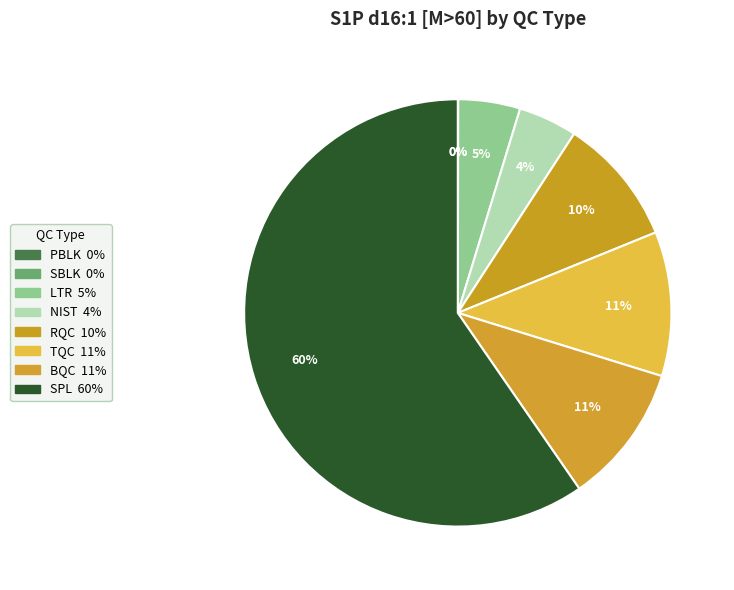

Which has a higher value, BQC or TQC?

TQC